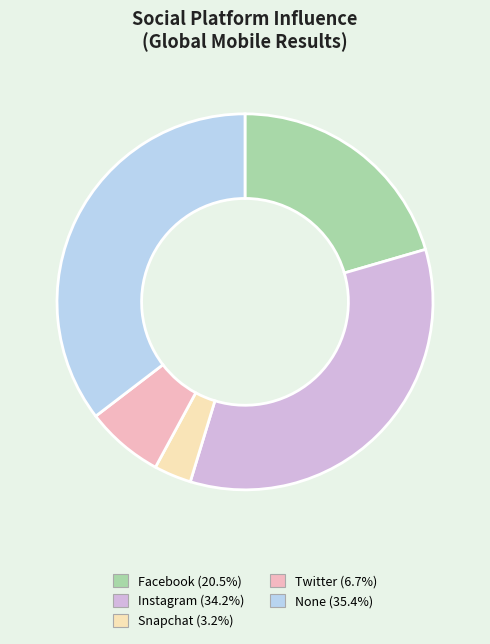

Is it true that Snapchat is 3% of the pie?

True